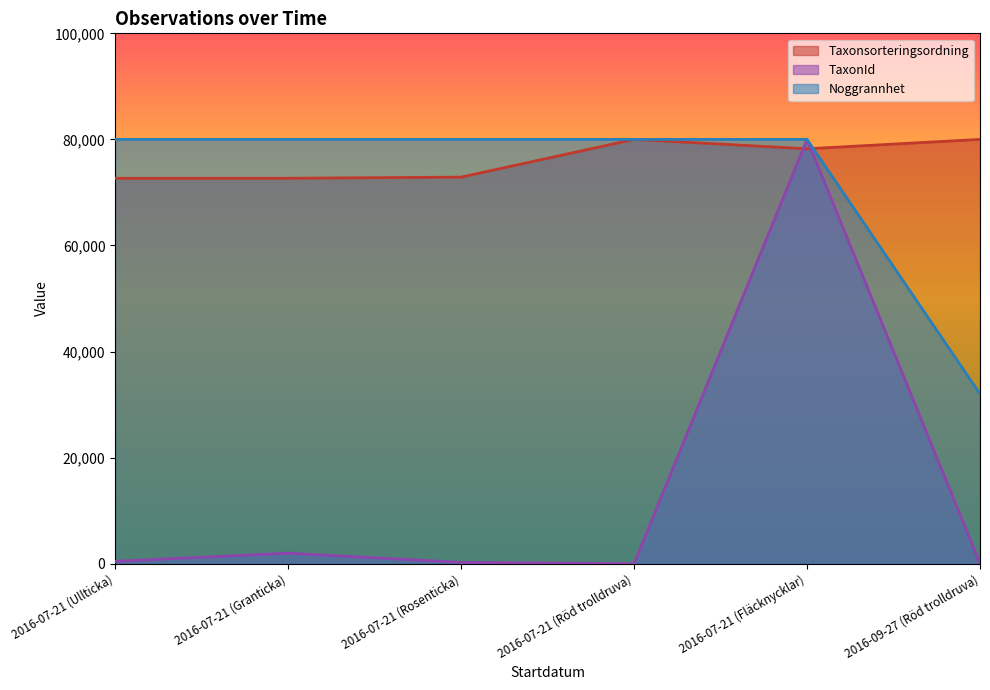

What position from the right is 2016-09-27 (Röd trolldruva)?

1